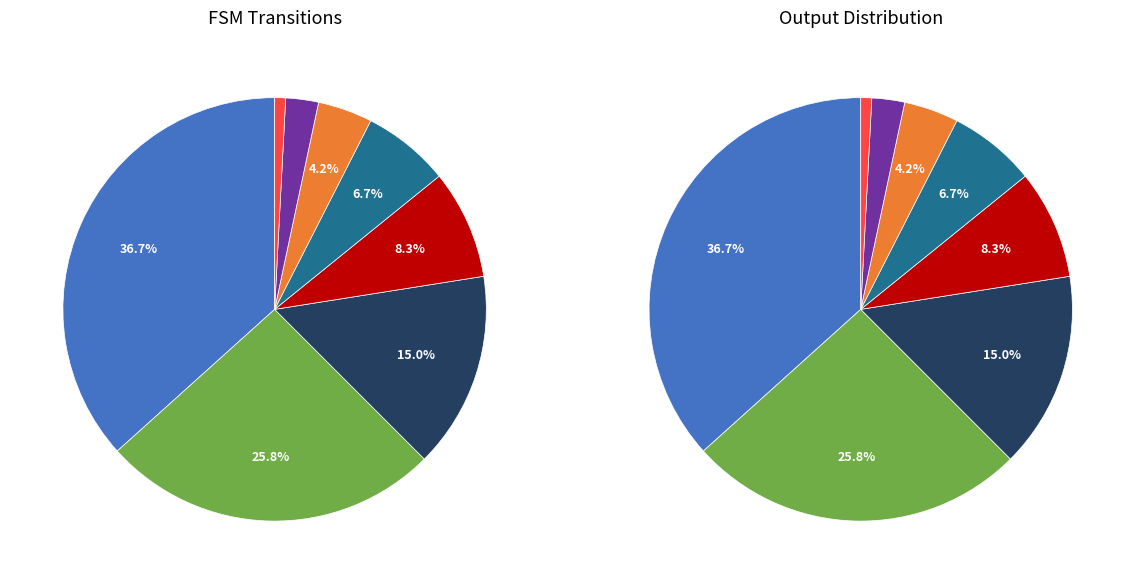

Which category has the biggest portion of the pie?

a->0